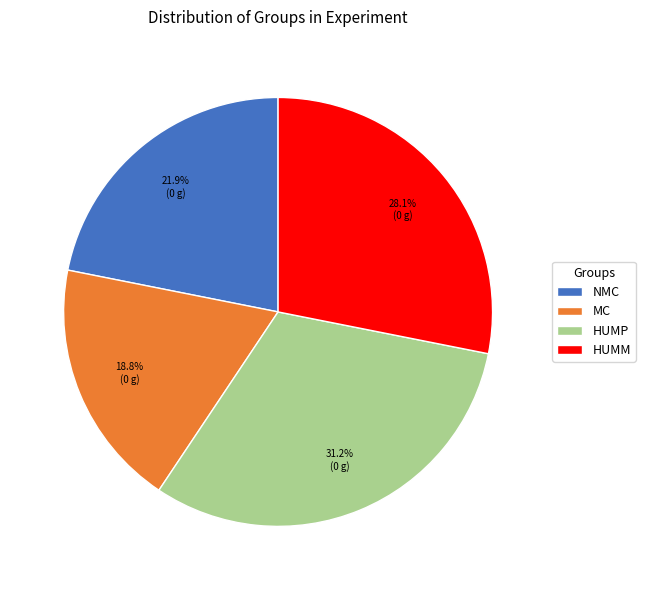

To the nearest percent, what portion does HUMM represent?

28%